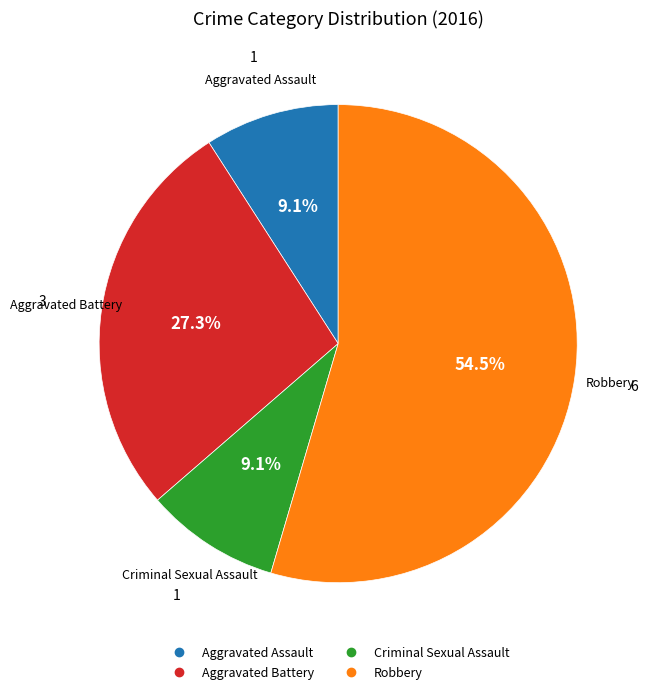

Does any single category account for the majority?

Yes